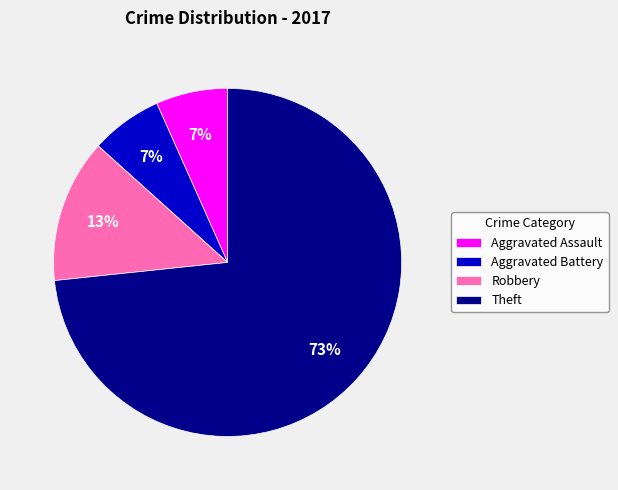

Do Aggravated Battery and Aggravated Assault together represent more than half of the pie?

No